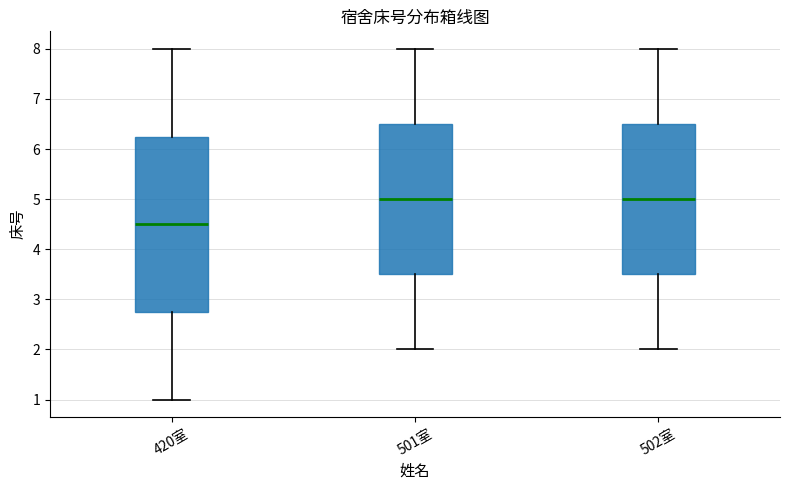

Reading left to right, transcribe this box plot: for each box, give where its median line is, the range the box spans, and where its two whiskers end, as read against the y-axis. The values are not printed on the chart, so give them approximately, as read against the axis.

420室: median 4.5, box 2.8 to 6.3, whiskers 1.0 to 8.0
501室: median 5.0, box 3.5 to 6.5, whiskers 2.0 to 8.0
502室: median 5.0, box 3.5 to 6.5, whiskers 2.0 to 8.0